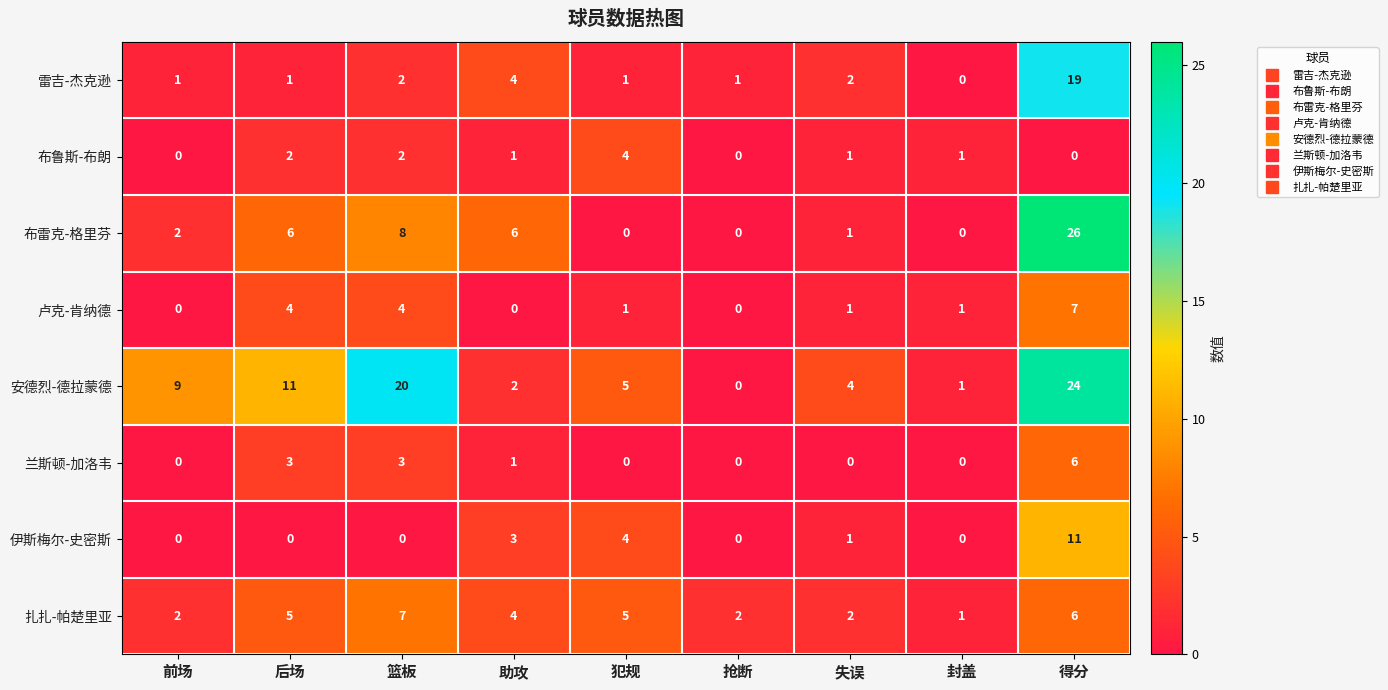

The value of 布雷克-格里芬 at 助攻 is 8. True or false?

False